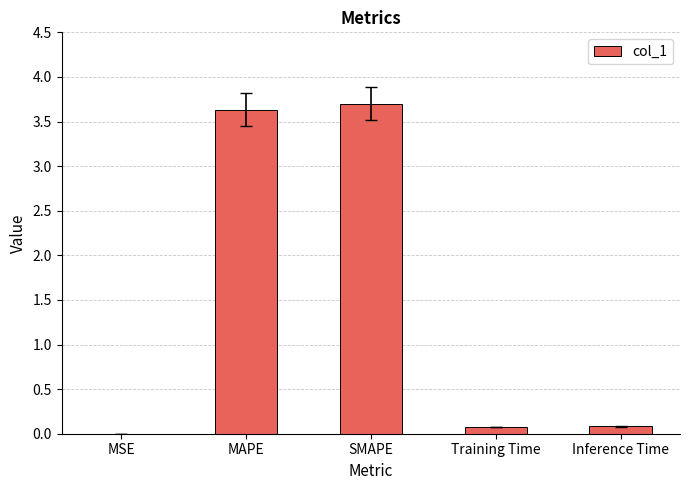

What is the greatest value displayed?

3.7